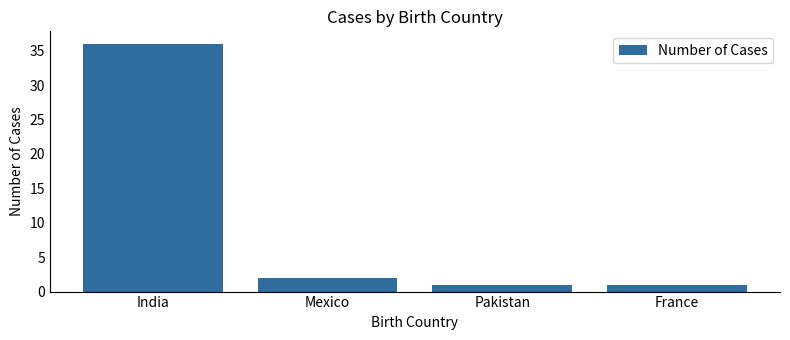

Count the number of categories in the chart.

4